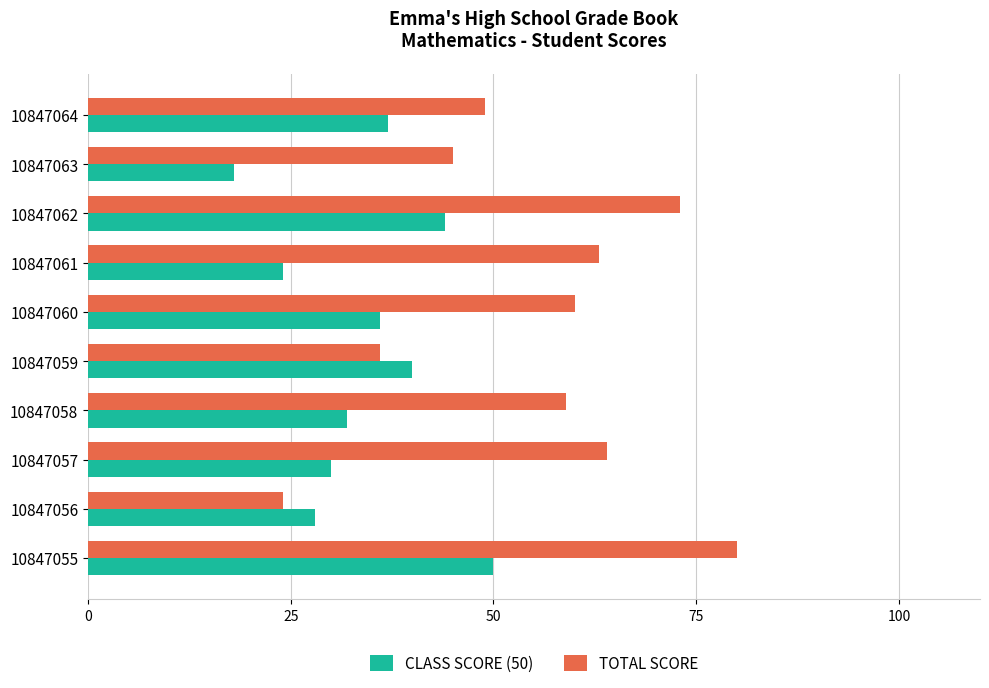

Rank the series at 10847061 from highest to lowest value.

TOTAL SCORE, CLASS SCORE (50)